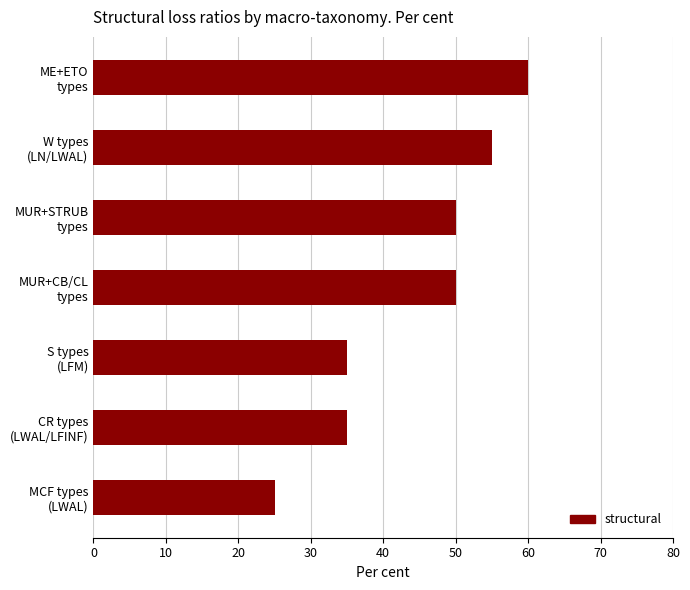

What is the maximum value shown in the chart?

60